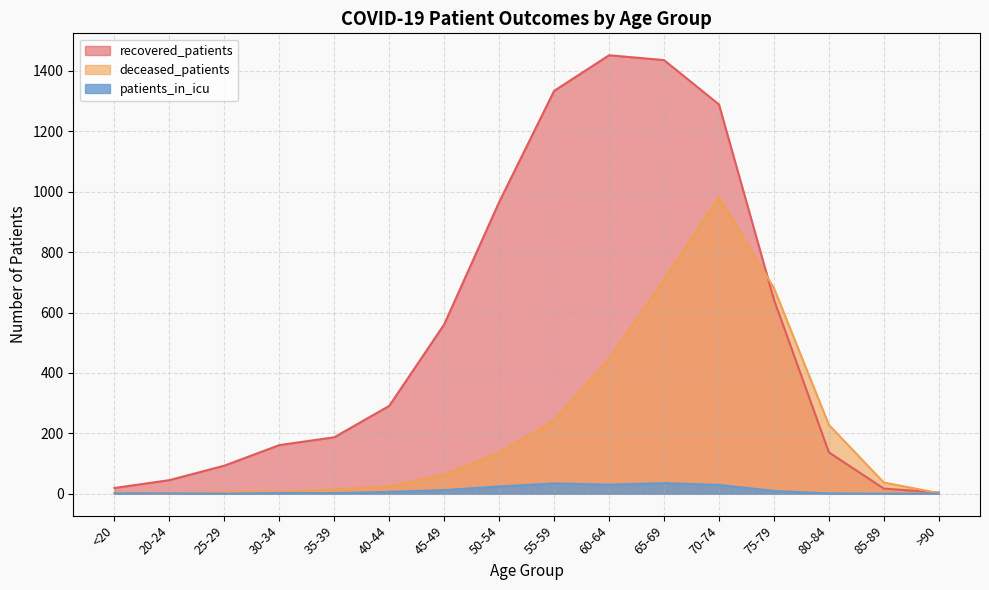

In recovered_patients, how many points are higher than both neighbors (excluding endpoints)?

1